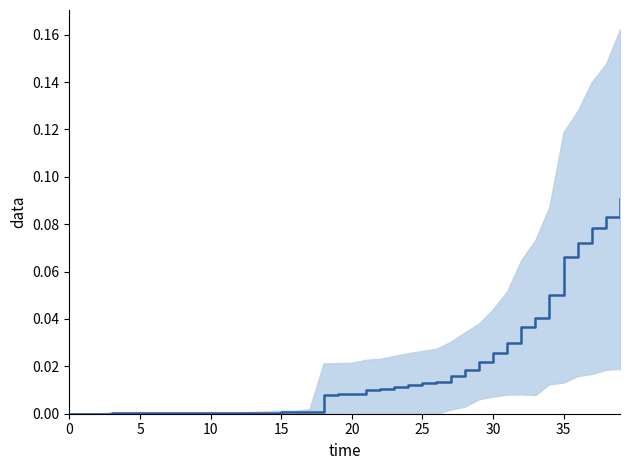

Reading left to right, extract all data points from this chart.

0.0	0.0	0.0	0.0	0.0	0.0	0.0	0.0	0.0	0.0	0.0	0.0	0.0	0.0	0.0	0.0	0.0	0.0	0.0	0.0	0.0	0.0	0.0	0.0	0.0	0.0	0.0	0.0	0.0	0.0	0.0	0.0	0.0	0.0	0.0	0.1	0.1	0.1	0.1	0.1